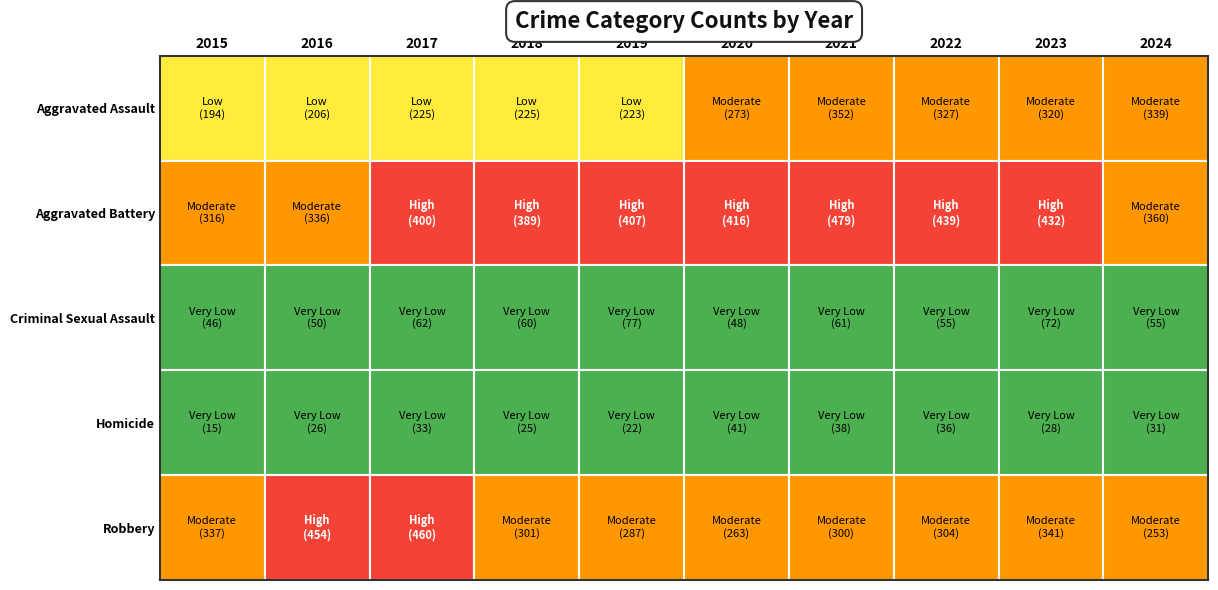

At 2018, list the series in order from largest to smallest.

Aggravated Battery, Robbery, Aggravated Assault, Criminal Sexual Assault, Homicide